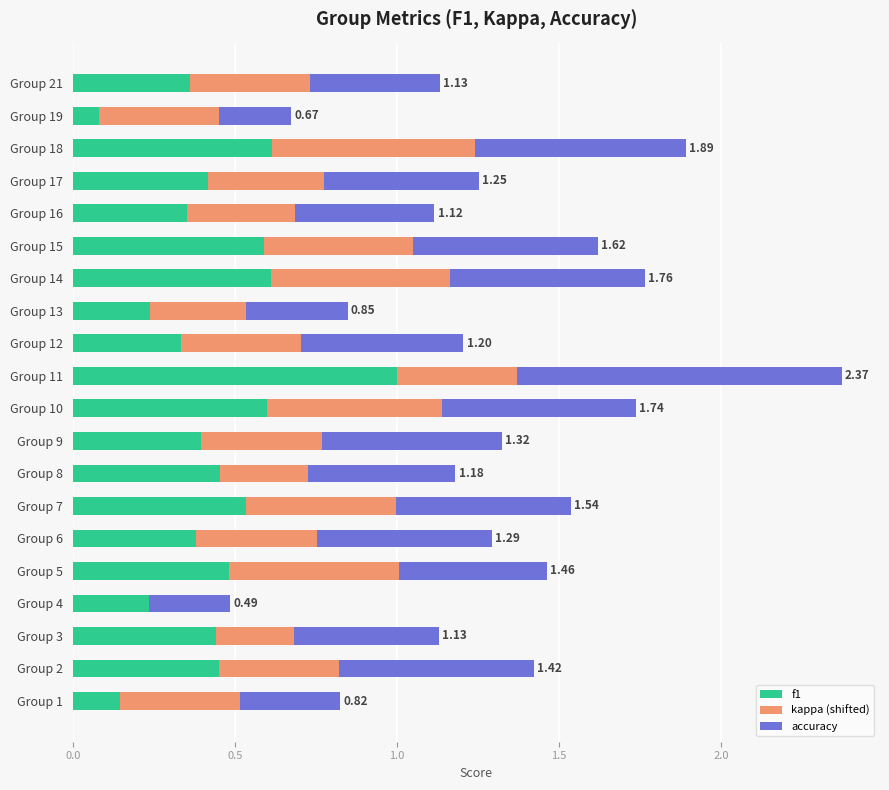

What is the total value across all series at Group 1?

0.8